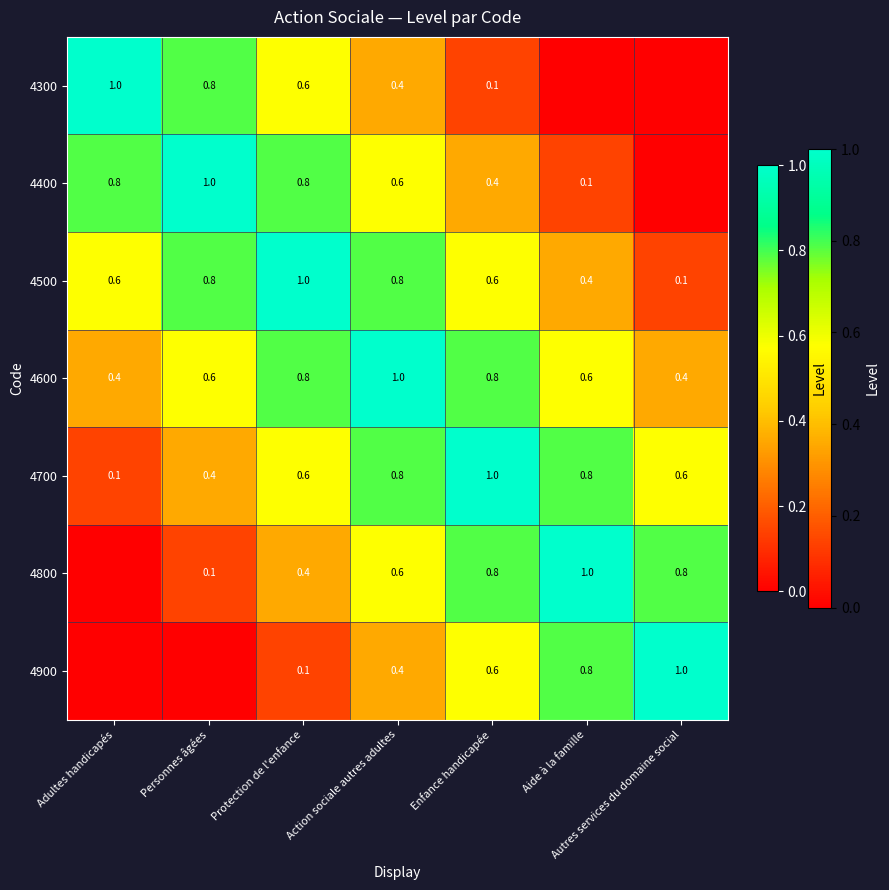

Which category has the lowest value across all series?

Aide à la famille